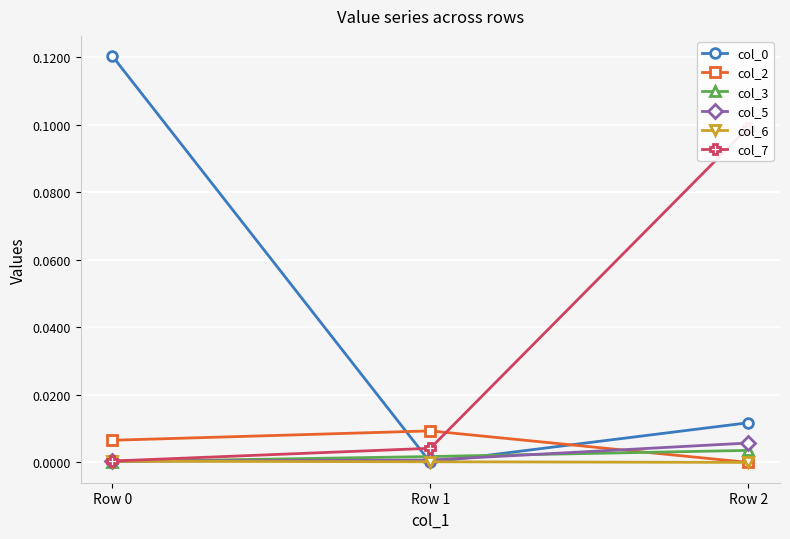

How many col_6 values are between 0 and 1?

3